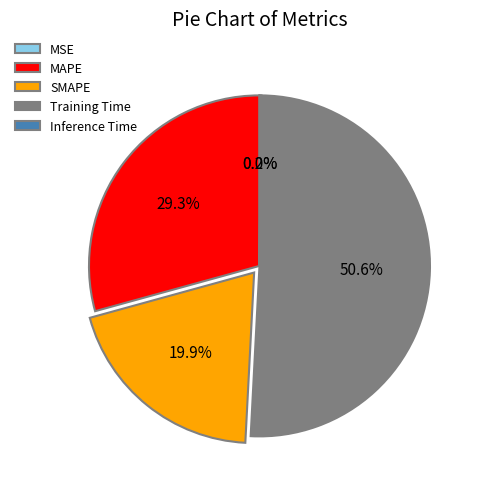

What portion of the pie excludes SMAPE?

80.1%